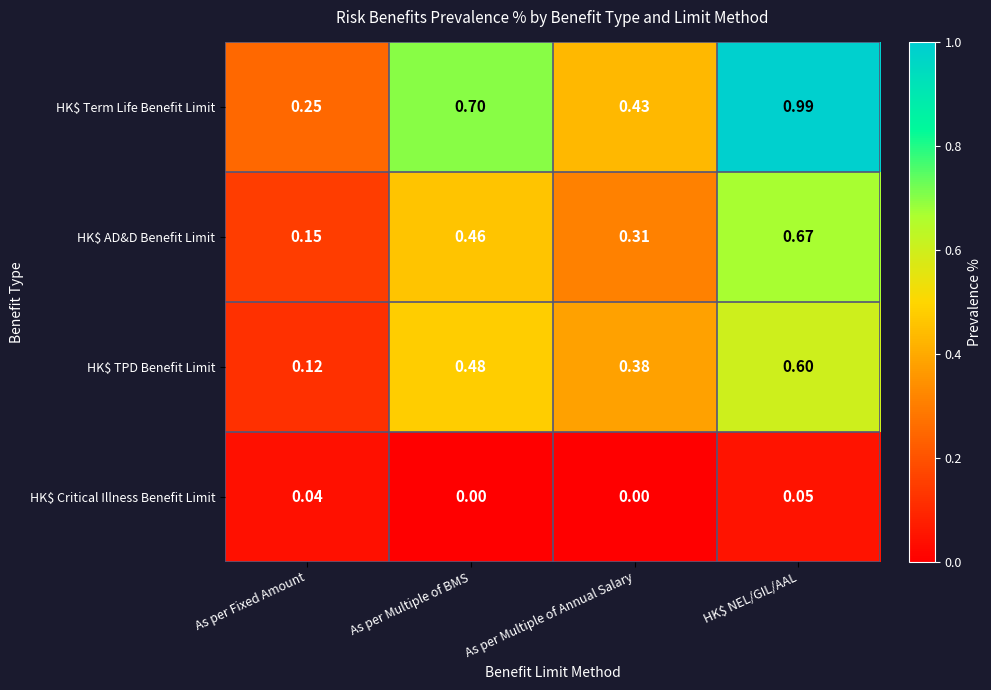

Which series has the largest total across all categories?

HK$ Term Life Benefit Limit